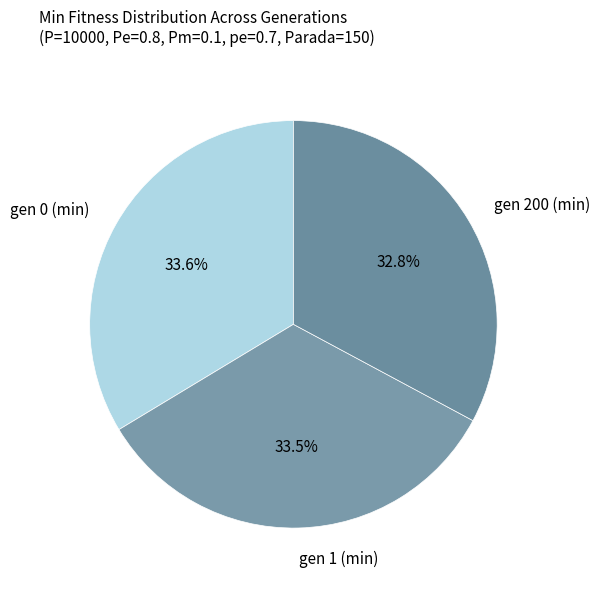

Approximately how many times larger is the value at gen 1 (min) compared to gen 200 (min)?

1.0